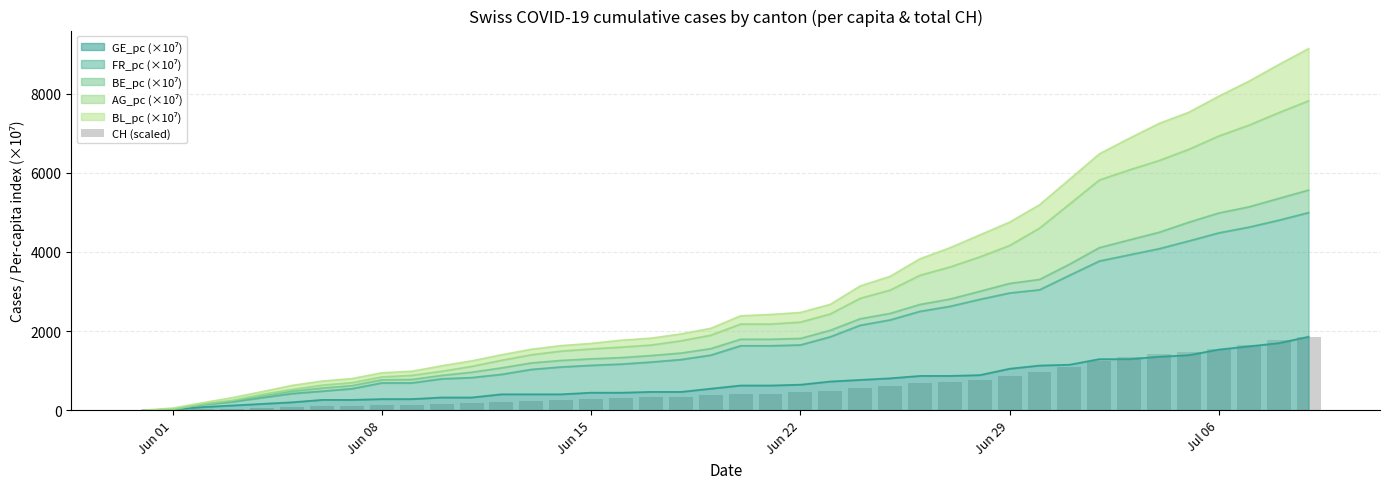

The chart shows a value of 2113.5 at 35. True or false?

False